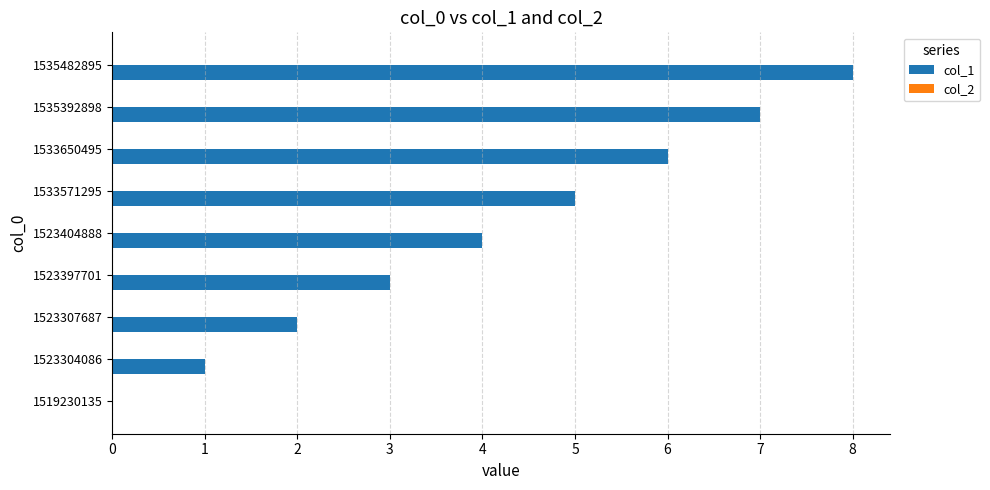

Read the value at 1523404888.

4